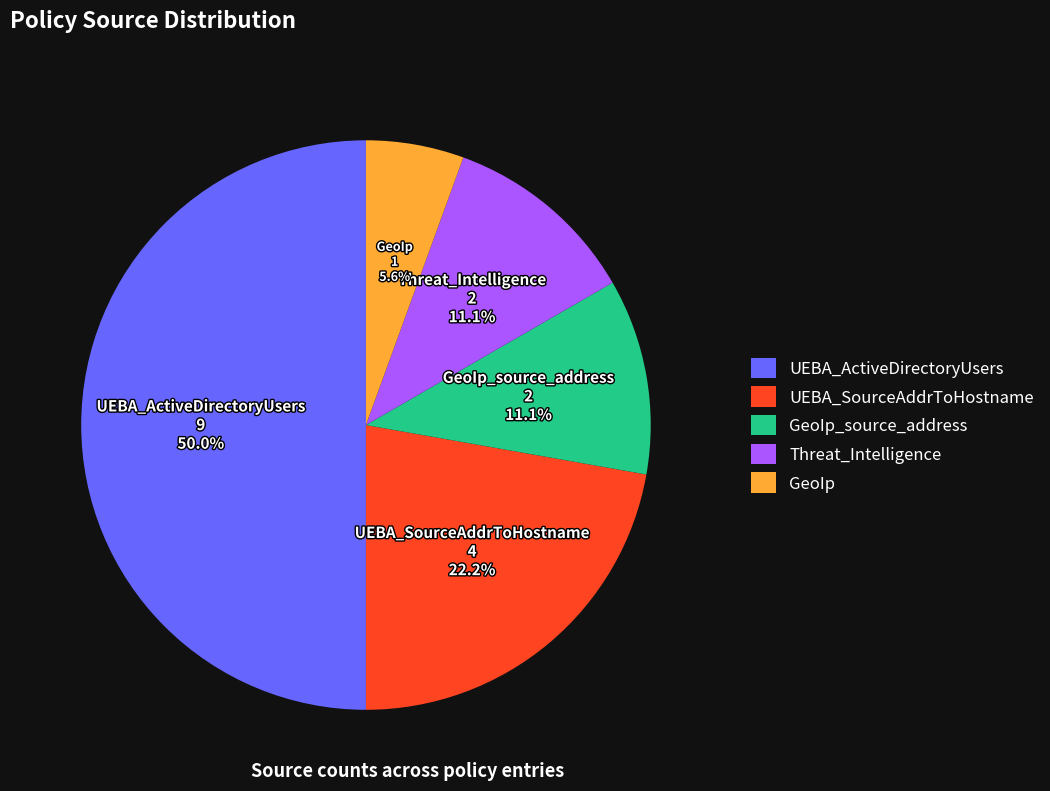

To the nearest percent, what is the average slice percentage?

20%